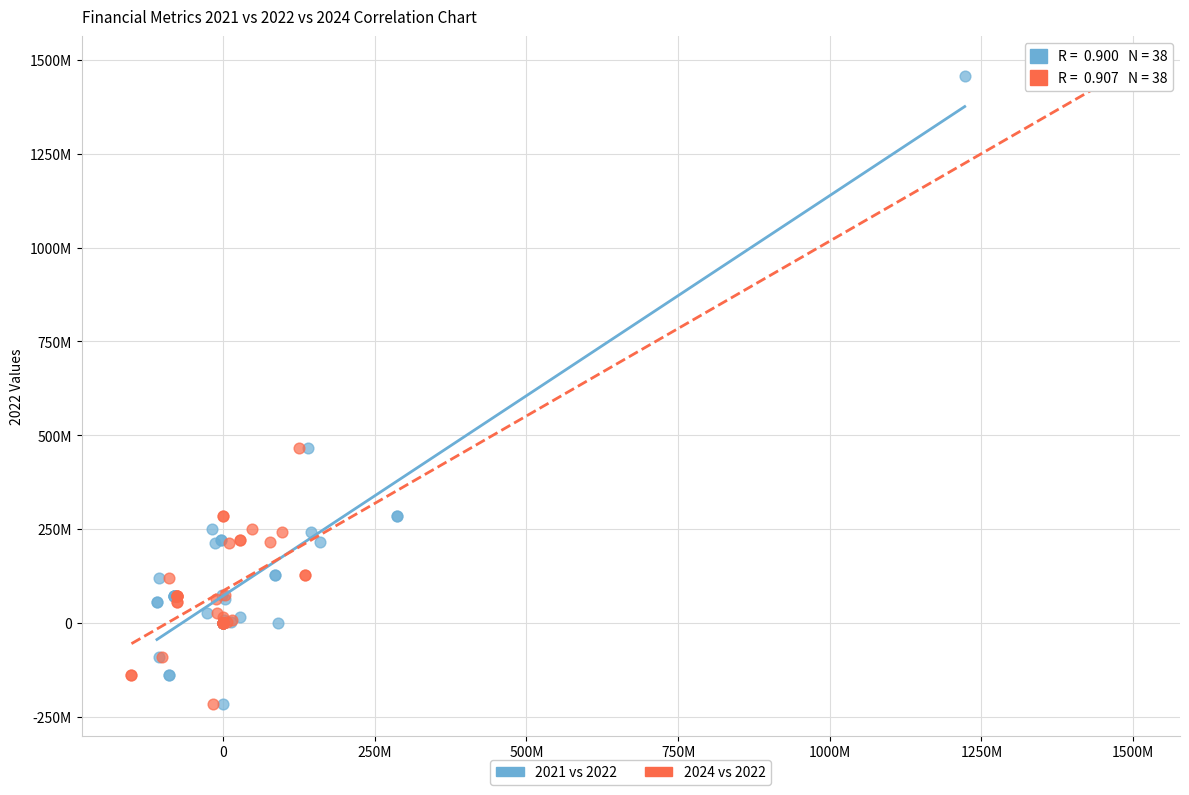

What are all the series names shown in the legend?

2021 vs 2022, 2024 vs 2022